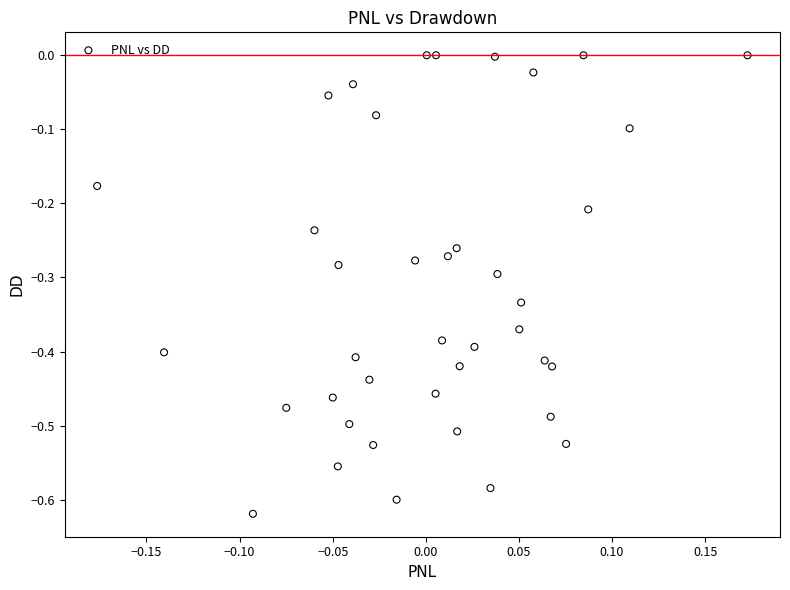

What is the range of X values (max minus min)?

0.3